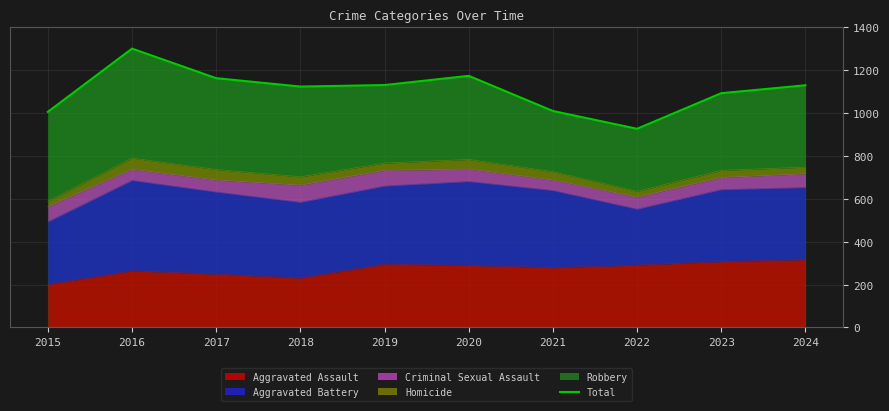

What is the smallest value displayed?

927